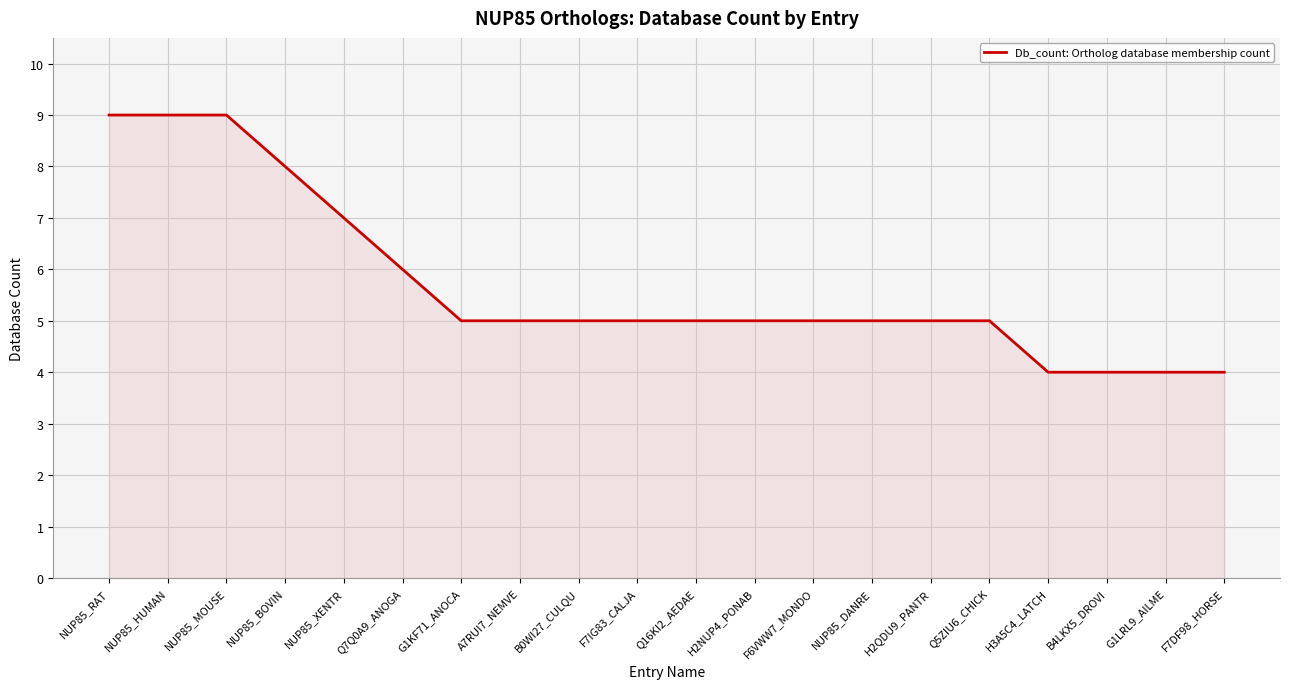

What is the smallest value displayed?

4